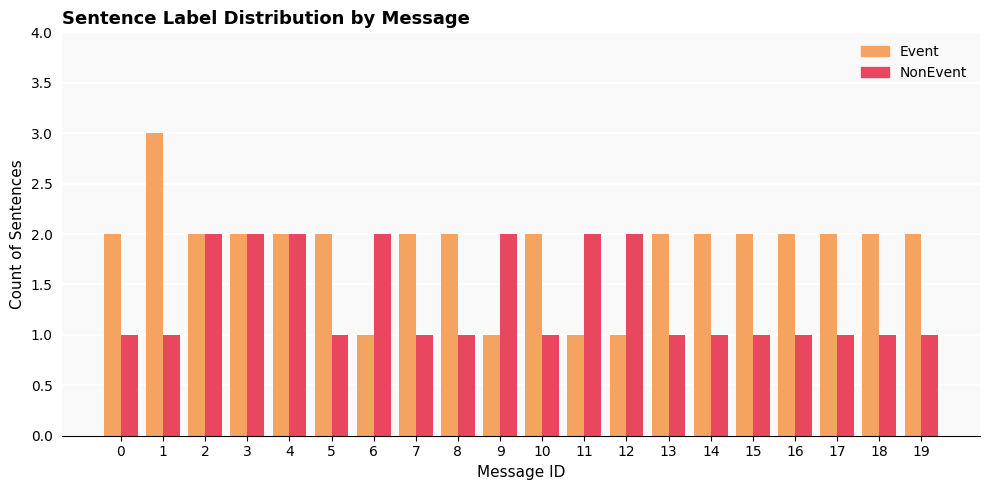

What is the minimum value shown in the chart?

1